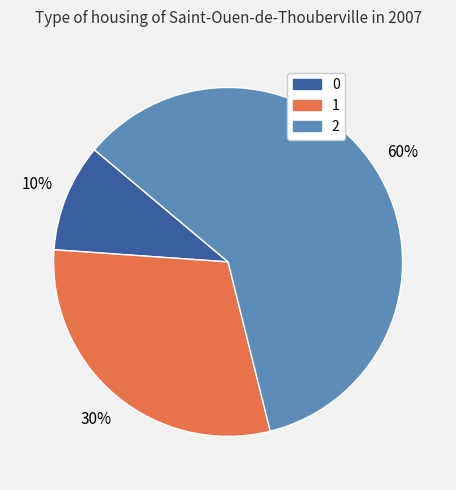

To the nearest percent, what is the combined percentage of 2 and 1?

90%